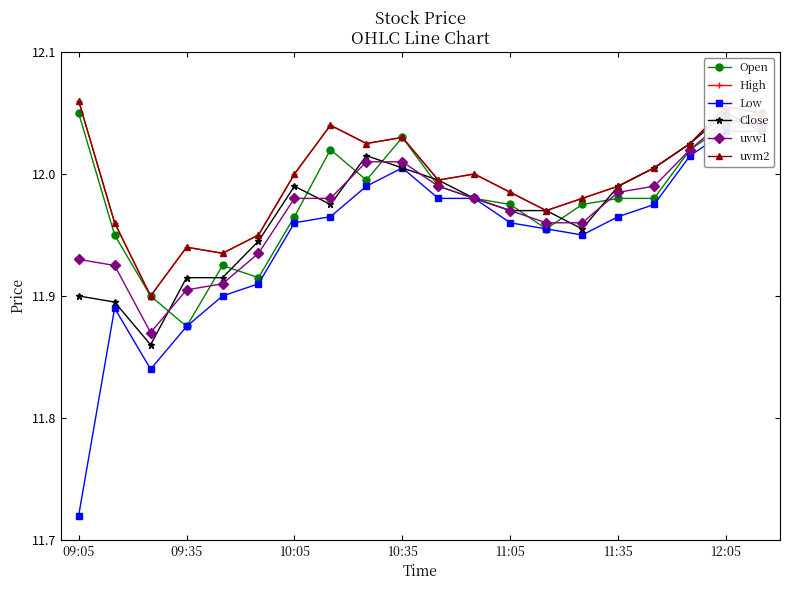

Reading left to right, what are all the values shown in this chart?

Open: 12.1	11.9	11.9	11.9	11.9	11.9	12.0	12.0	12.0	12.0	12.0	12.0	12.0	12.0	12.0	12.0	12.0	12.0	12.0	12.1
High: 12.1	12.0	11.9	11.9	11.9	11.9	12.0	12.0	12.0	12.0	12.0	12.0	12.0	12.0	12.0	12.0	12.0	12.0	12.1	12.1
Low: 11.7	11.9	11.8	11.9	11.9	11.9	12.0	12.0	12.0	12.0	12.0	12.0	12.0	12.0	11.9	12.0	12.0	12.0	12.0	12.0
Close: 11.9	11.9	11.9	11.9	11.9	11.9	12.0	12.0	12.0	12.0	12.0	12.0	12.0	12.0	12.0	12.0	12.0	12.0	12.1	12.0
uvw1: 11.9	11.9	11.9	11.9	11.9	11.9	12.0	12.0	12.0	12.0	12.0	12.0	12.0	12.0	12.0	12.0	12.0	12.0	12.0	12.0
uvm2: 12.1	12.0	11.9	11.9	11.9	11.9	12.0	12.0	12.0	12.0	12.0	12.0	12.0	12.0	12.0	12.0	12.0	12.0	12.1	12.1